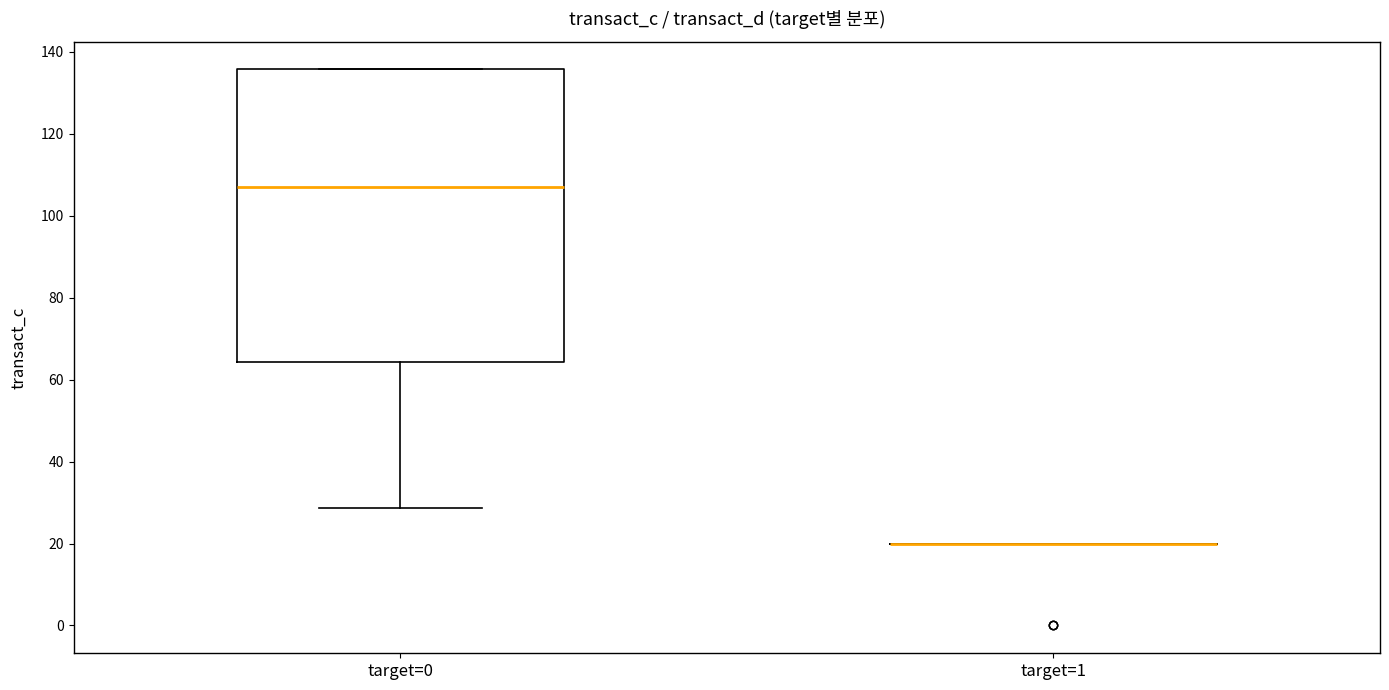

Reading left to right, transcribe this box plot: for each box, give where its median line is, the range the box spans, and where its two whiskers end, as read against the y-axis. The values are not printed on the chart, so give them approximately, as read against the axis.

target=0: median 108, box 64 to 136, whiskers 28 to 136
target=1: box collapsed to a line at 20, whiskers 20 to 20